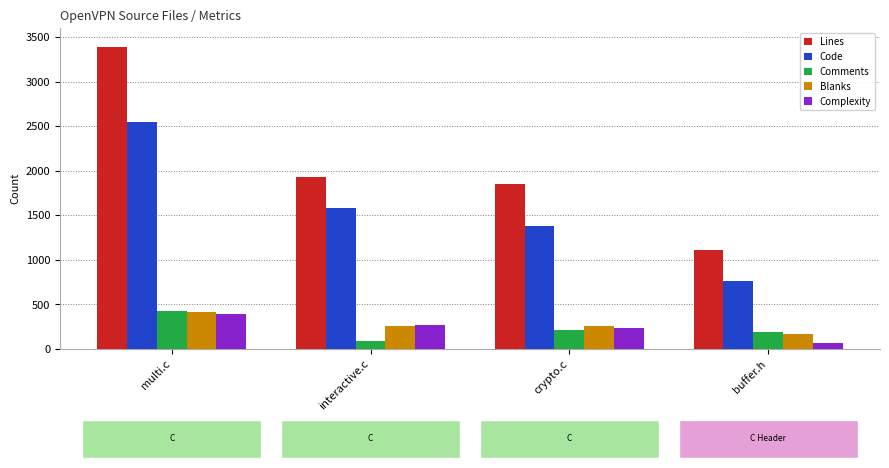

Rank the categories by Complexity value from highest to lowest.

multi.c, interactive.c, crypto.c, buffer.h